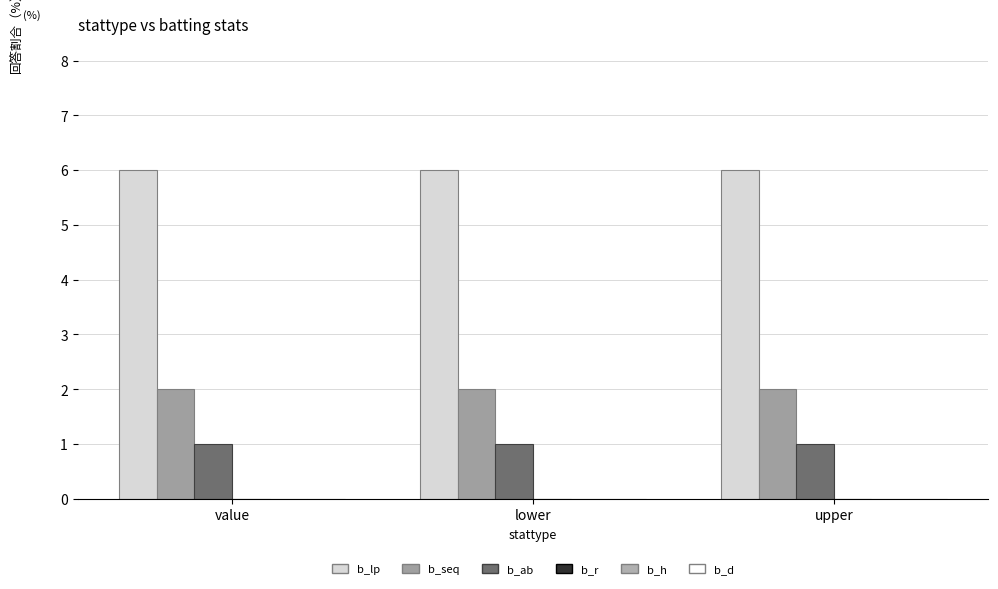

How many categories are shown in the chart?

3